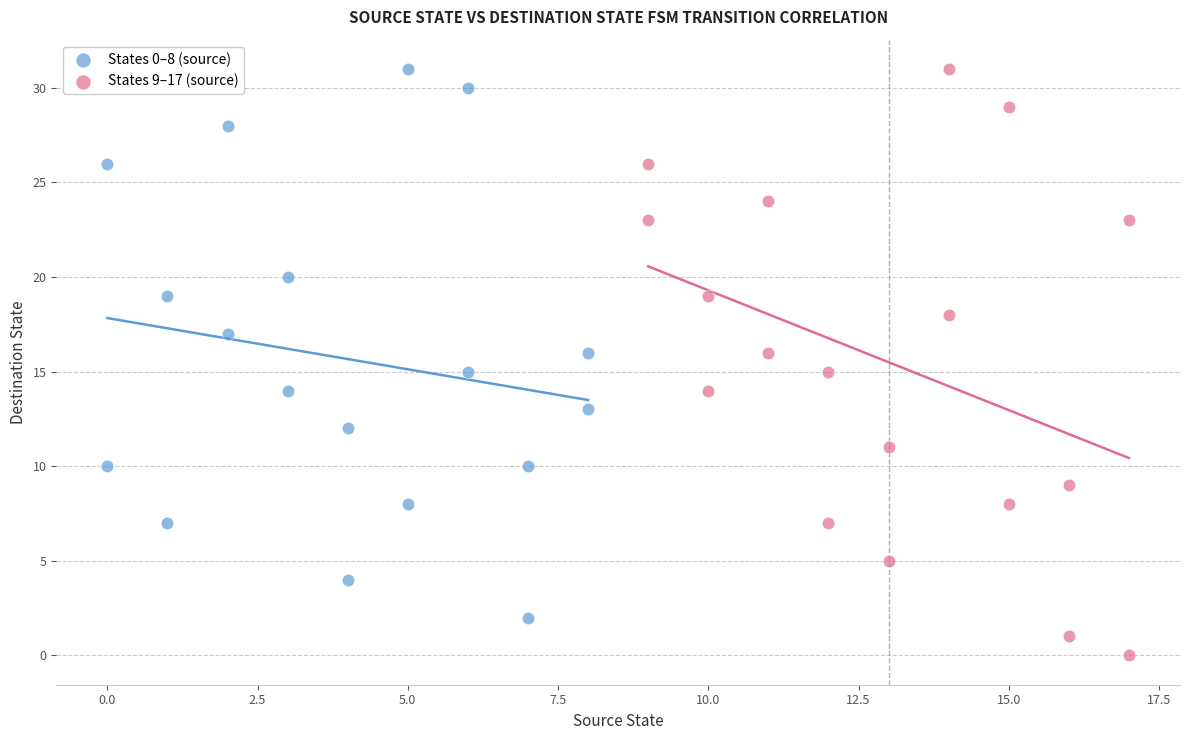

Which series contains the lowest Y value?

States 9–17 (source)